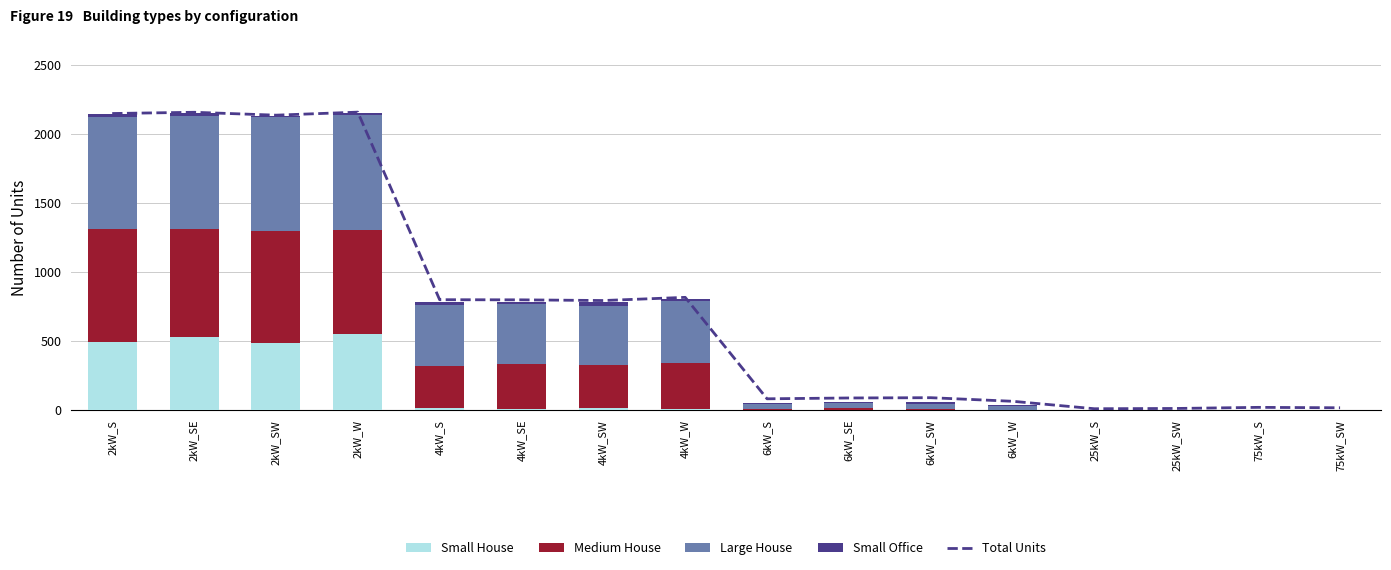

What is the sum of all Small House values?

2096